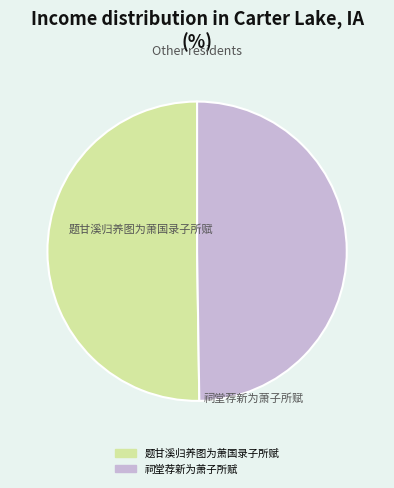

What percentage is NOT represented by 祠堂荐新为萧子所赋?

50.2%